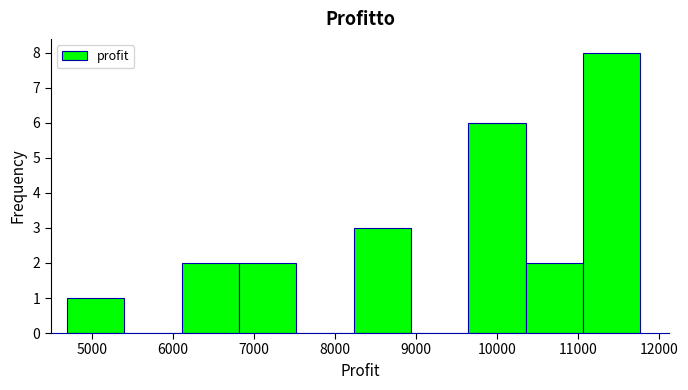

Which range on the x-axis has the tallest bar?

11100 to 11800